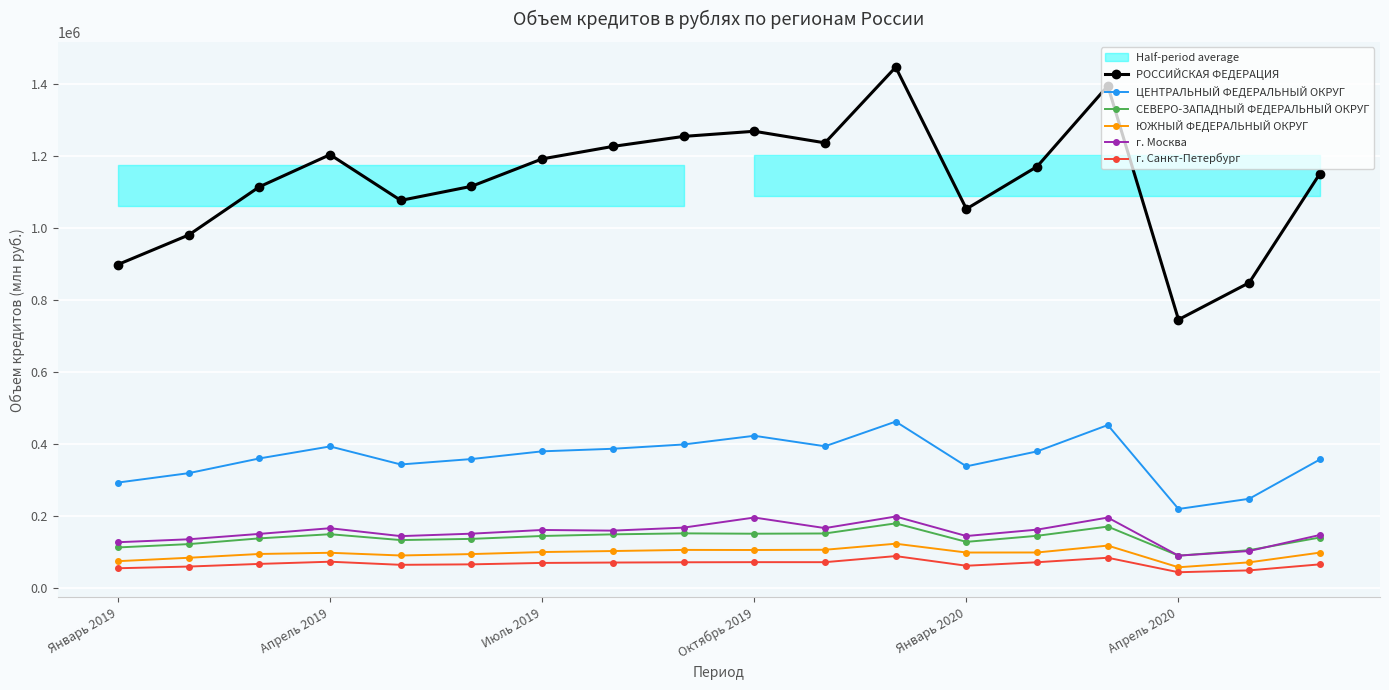

True or false: г. Санкт-Петербург and ЮЖНЫЙ ФЕДЕРАЛЬНЫЙ ОКРУГ intersect in this chart.

False